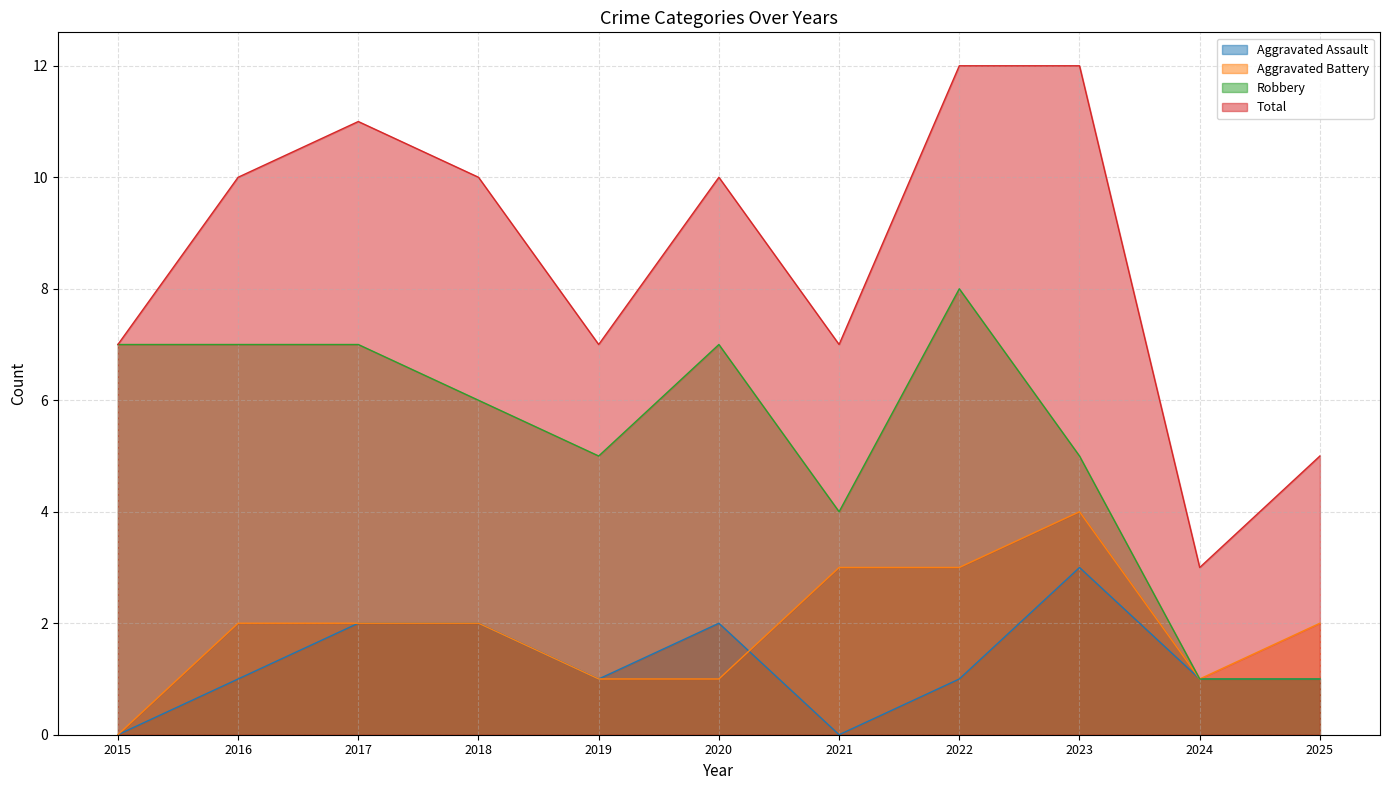

Between 2021 and 2018, which is larger?

2018